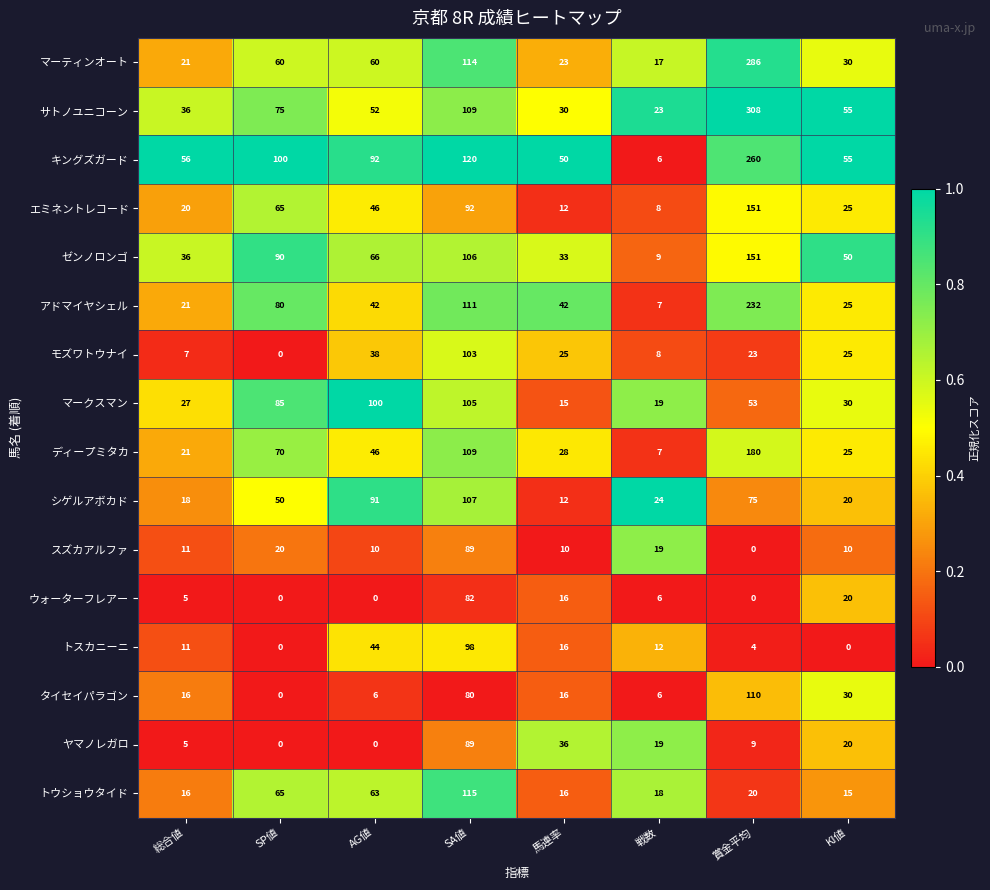

What is the sum of the シゲルアボカド values at 馬連率 and AG値?

103